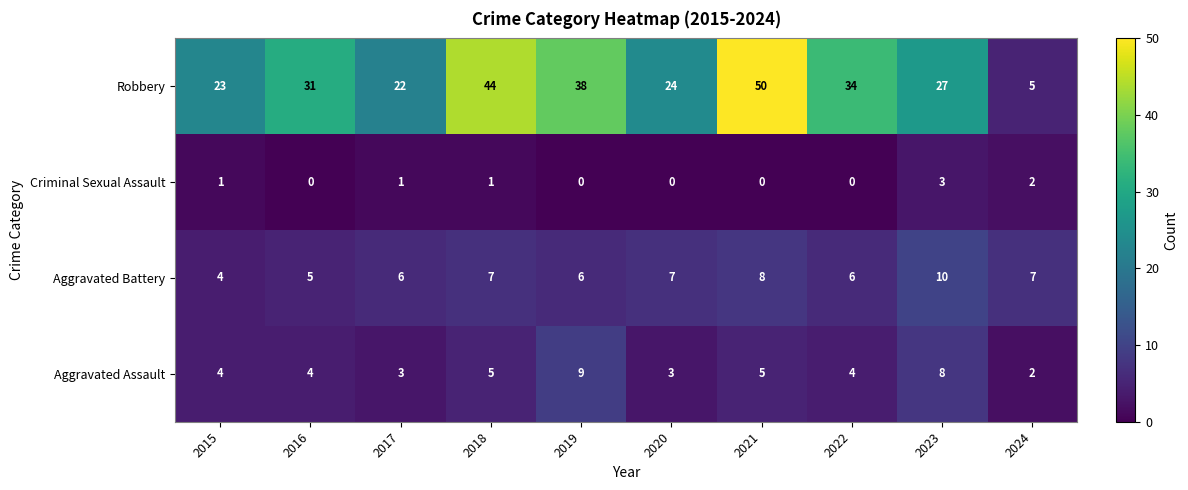

At 2023, list the series in order from smallest to largest.

Criminal Sexual Assault, Aggravated Assault, Aggravated Battery, Robbery